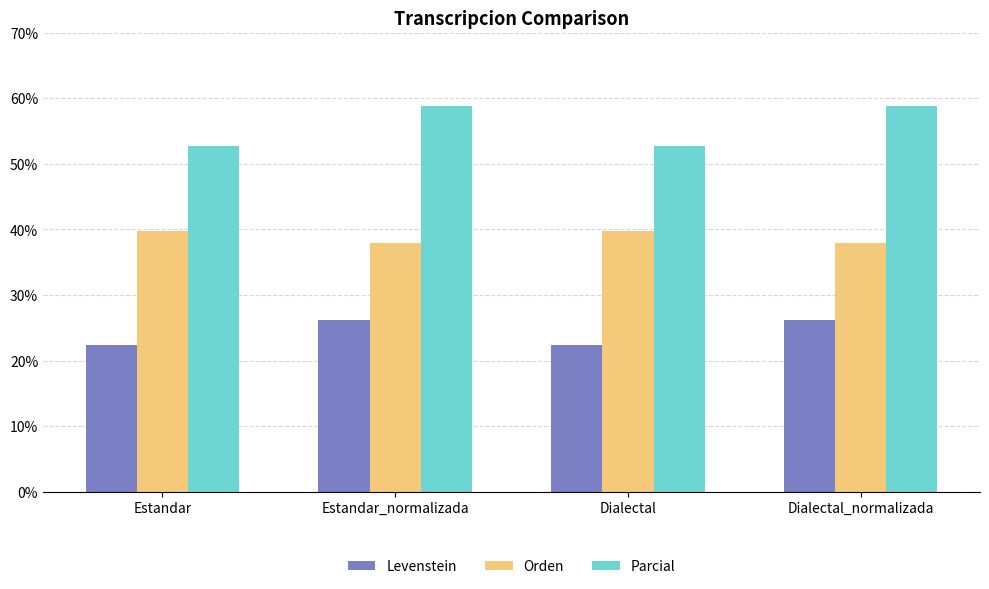

What are all the series names shown in the legend?

Levenstein, Orden, Parcial